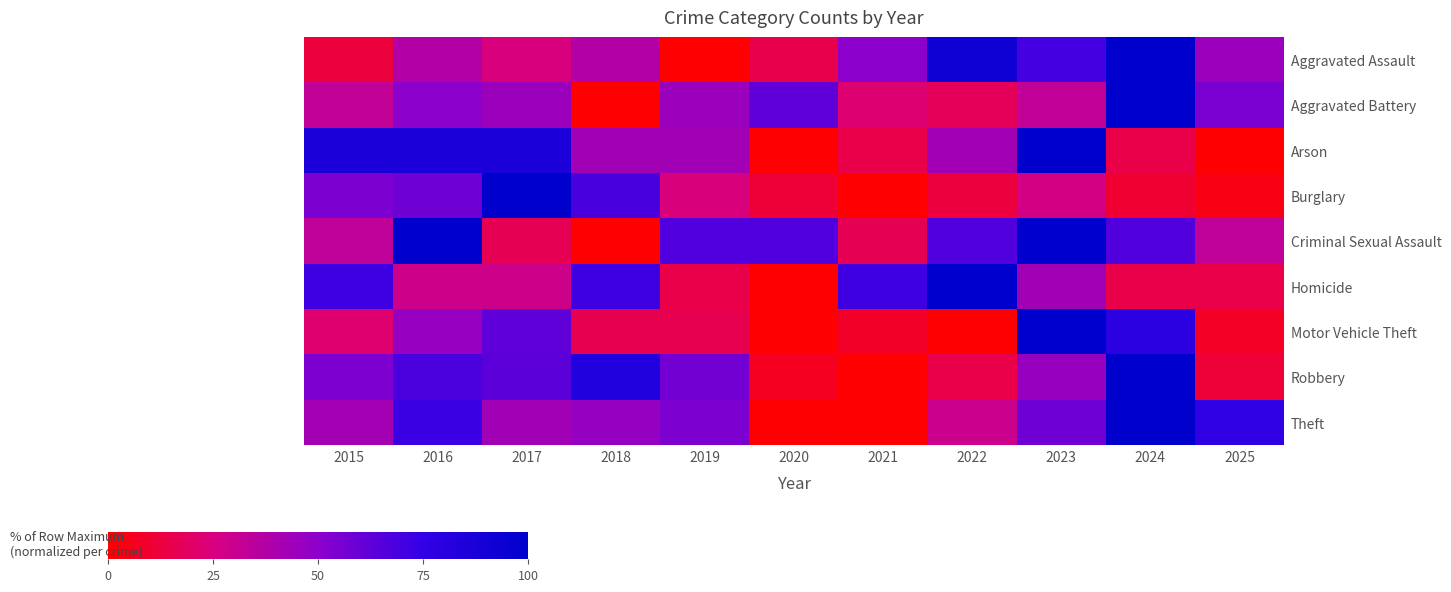

How many series are shown in this chart?

9